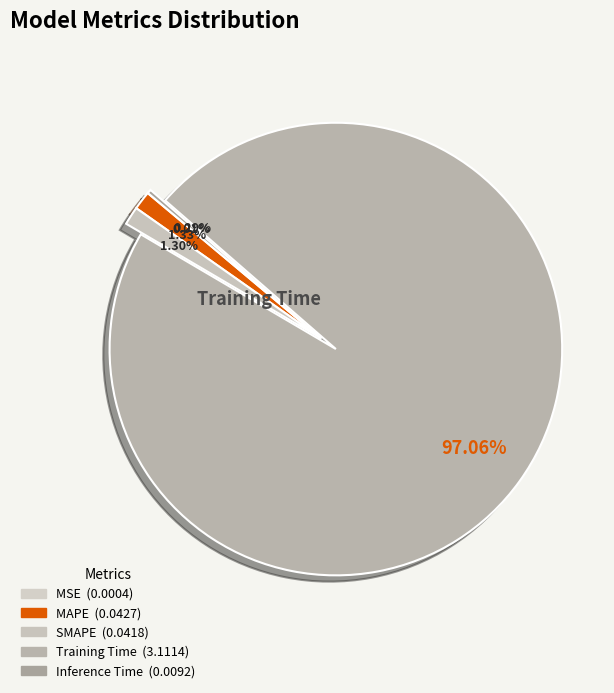

Is it true that Inference Time is 7% of the pie?

False